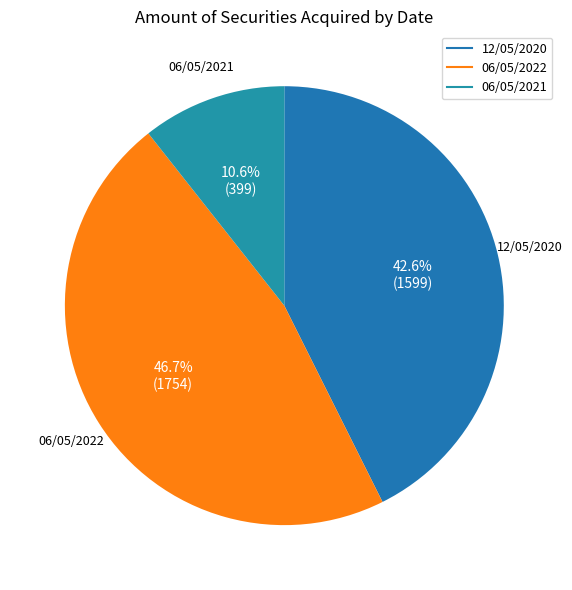

Which slice is the smallest?

06/05/2021